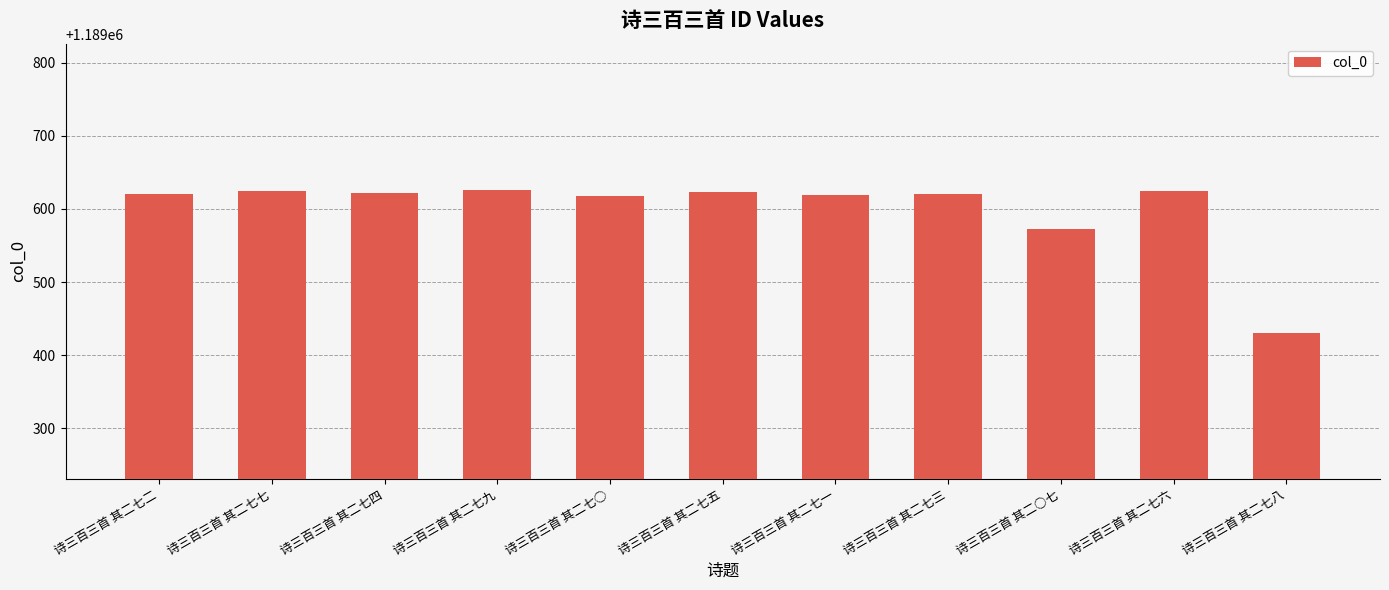

The chart shows a value of 1189626 at 诗三百三首 其二七九. True or false?

True